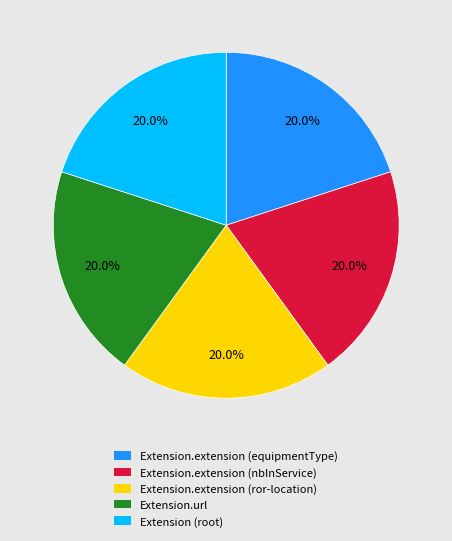

Is it true that Extension.url is 37% of the pie?

False